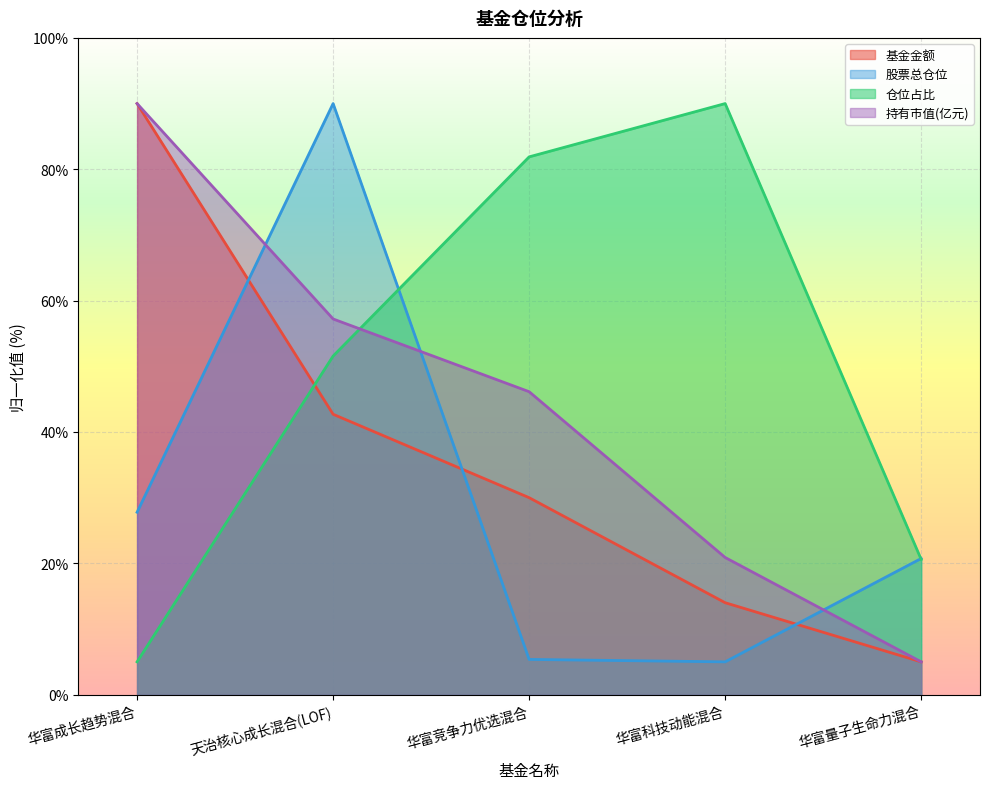

Reading left to right, transcribe all the data shown in this chart.

基金金额: 90.0	42.7	30.0	14.0	5.0
股票总仓位: 27.8	90.0	5.4	5.0	20.7
仓位占比: 5.0	51.6	81.9	90.0	20.6
持有市值(亿元): 90.0	57.2	46.1	20.9	5.0